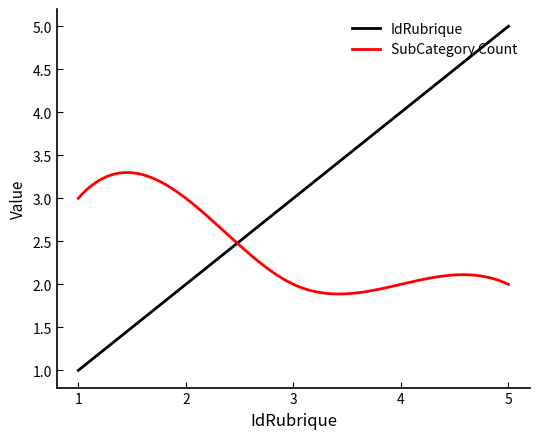

Which series has the largest range (max minus min)?

IdRubrique